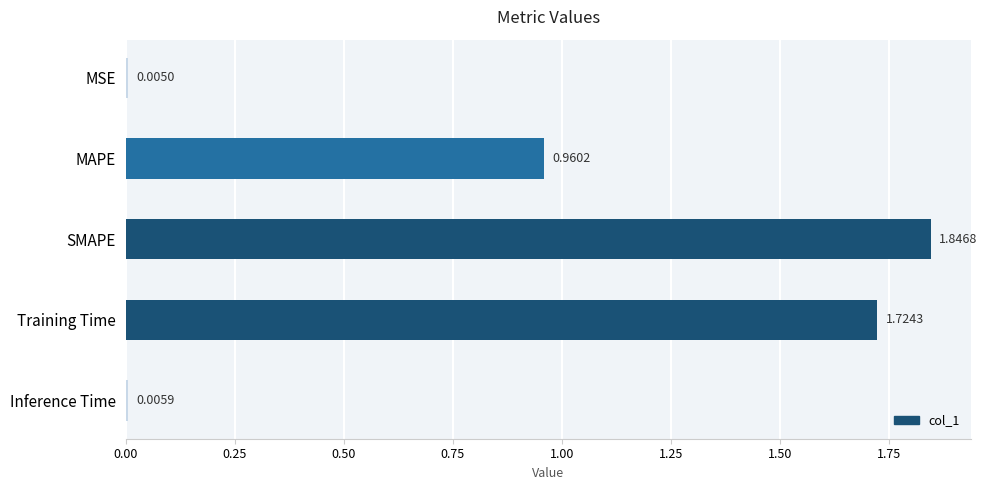

At which category does the chart reach its peak across all series?

SMAPE